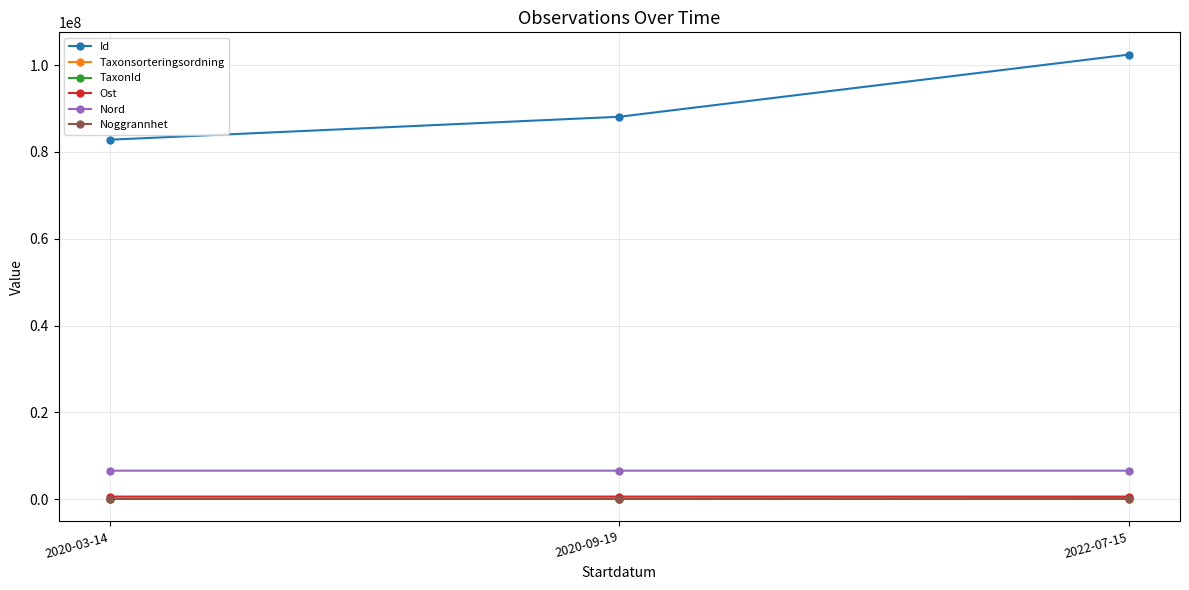

Count the number of categories in the chart.

3